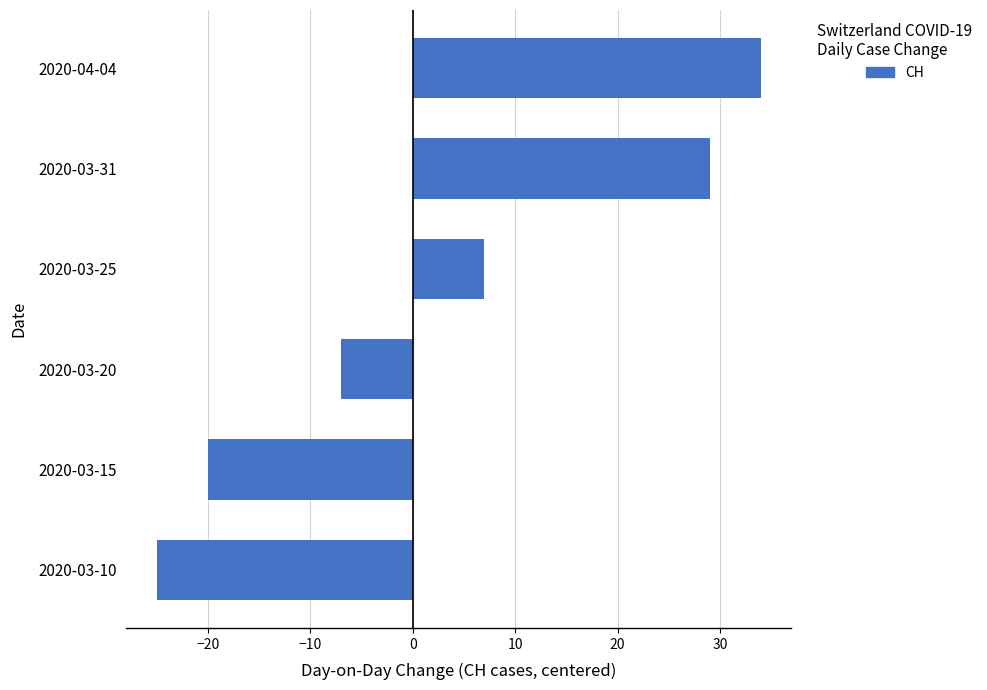

Reading bottom to top, what are all the values shown in this chart?

2020-03-10=-25	2020-03-15=-20	2020-03-20=-7	2020-03-25=7	2020-03-31=29	2020-04-04=34